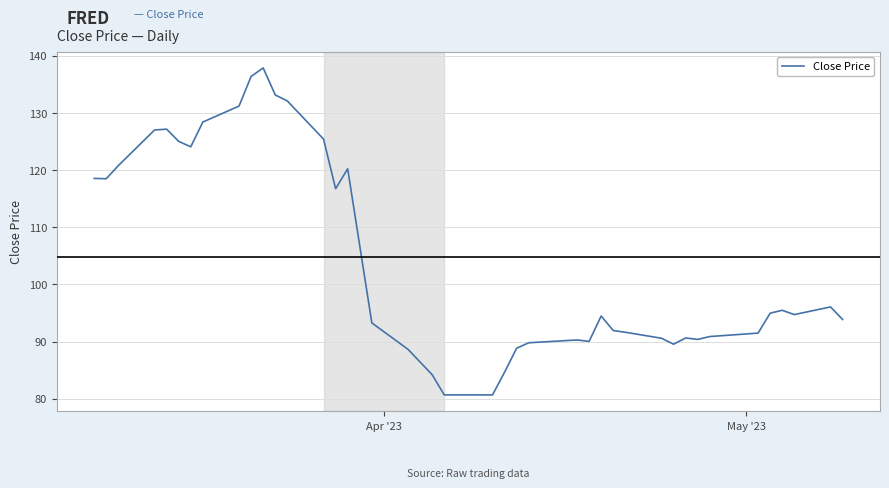

Does the chart display data point markers on the line(s)?

No